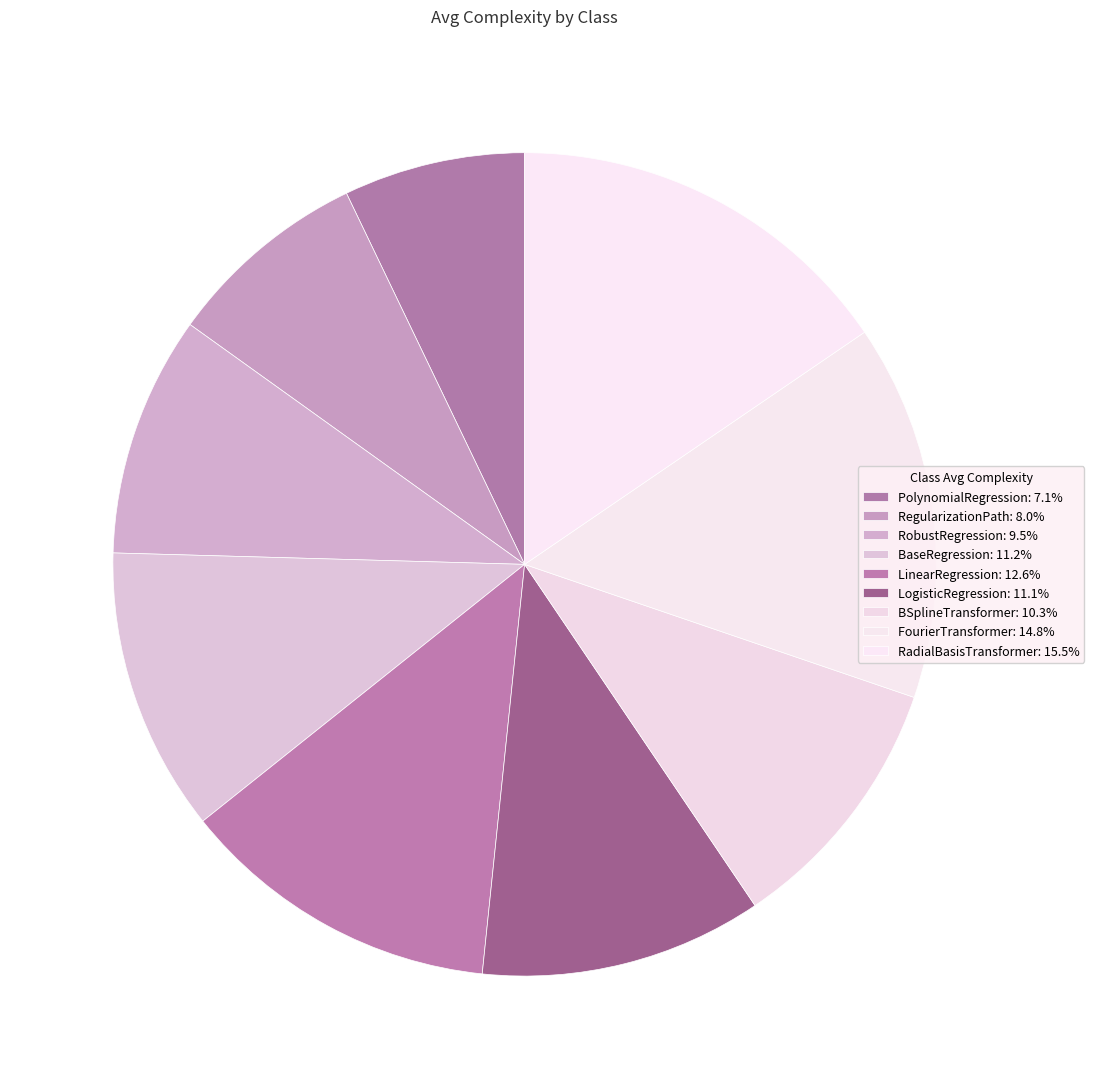

Does BSplineTransformer represent more than half of the total?

No